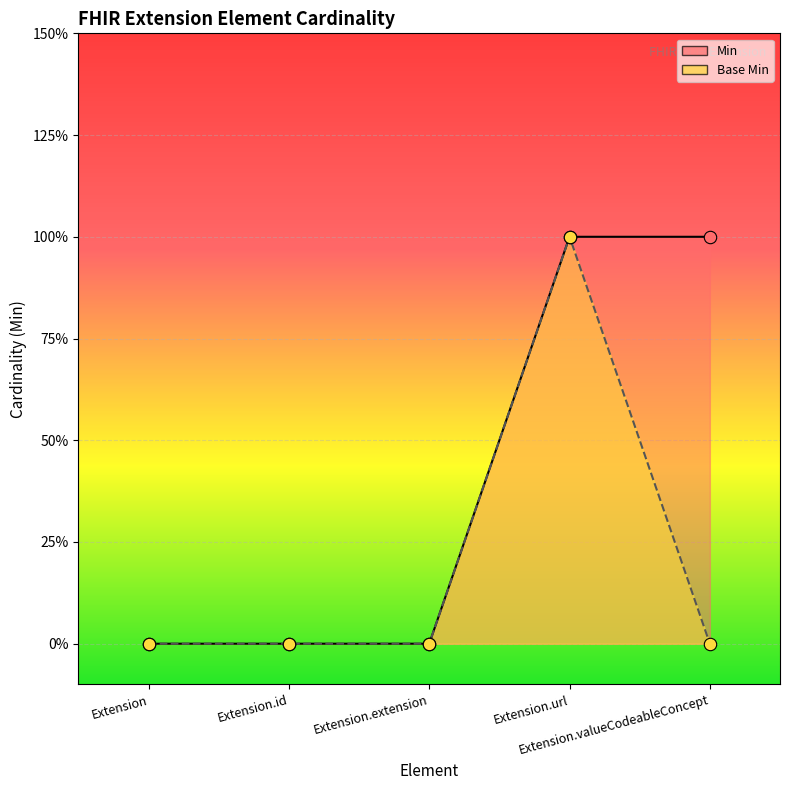

Which series contains the highest Y value?

Min